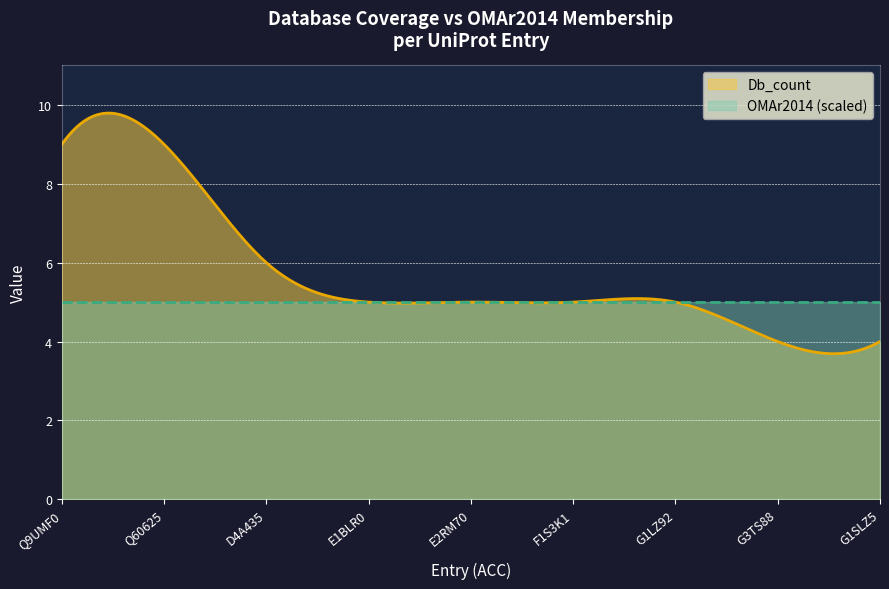

What is the total value across all series at 9?

5